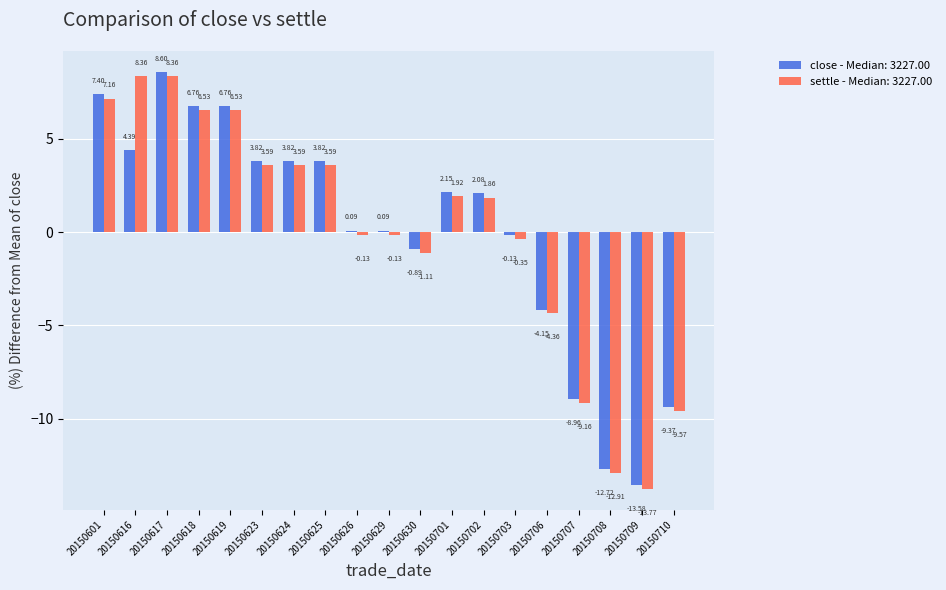

What is the spread (max minus min) of values at 20150616?

4.0